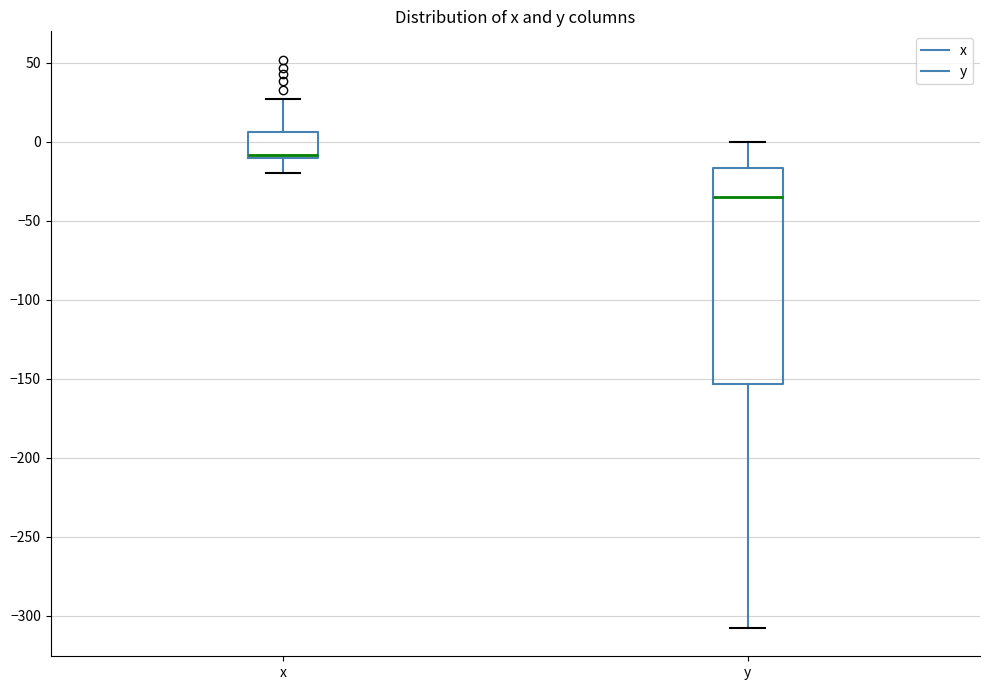

Which box has the lowest median line?

y